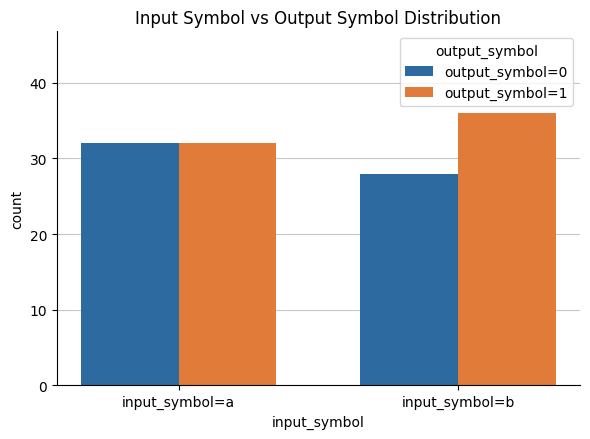

What is the sum of the output_symbol=0 values at input_symbol=b and input_symbol=a?

60